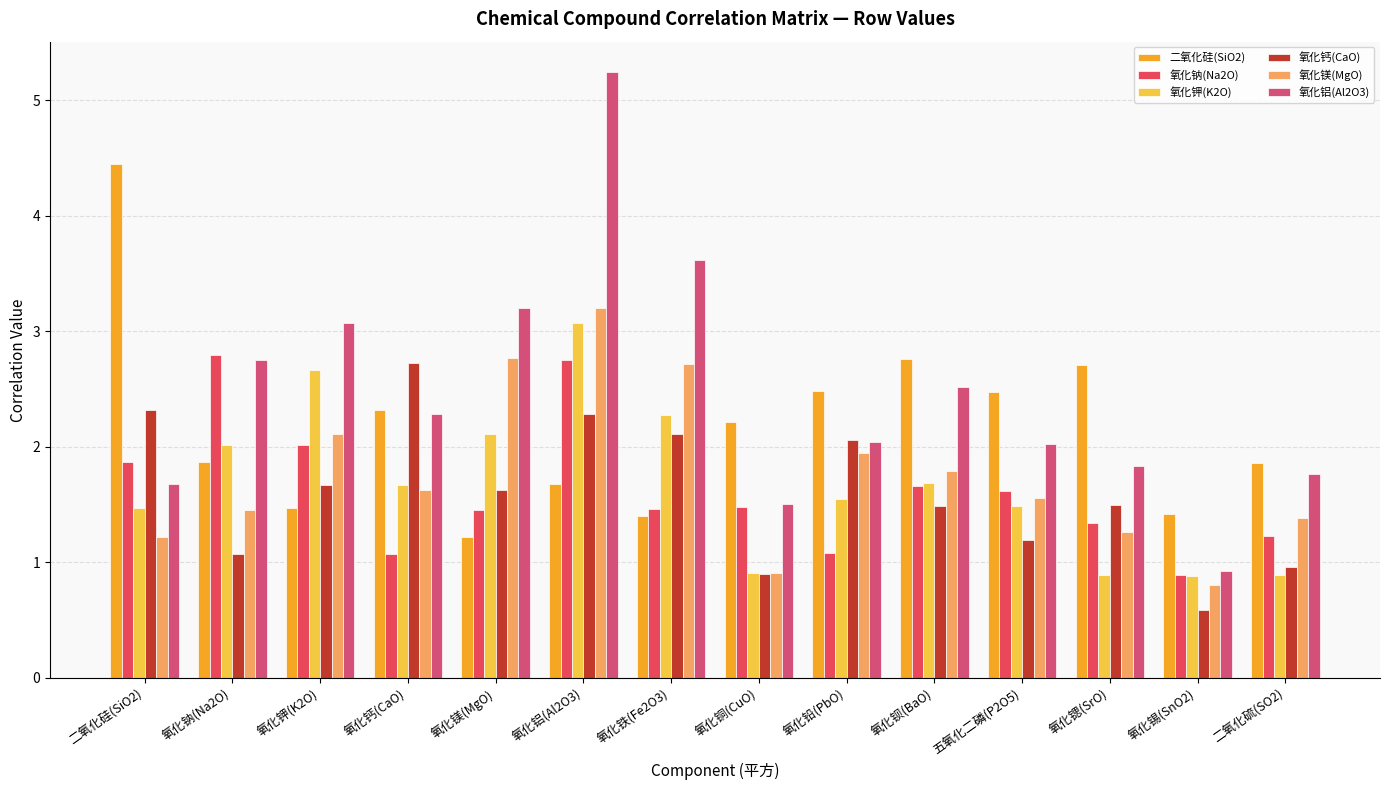

Count the number of categories in the chart.

14